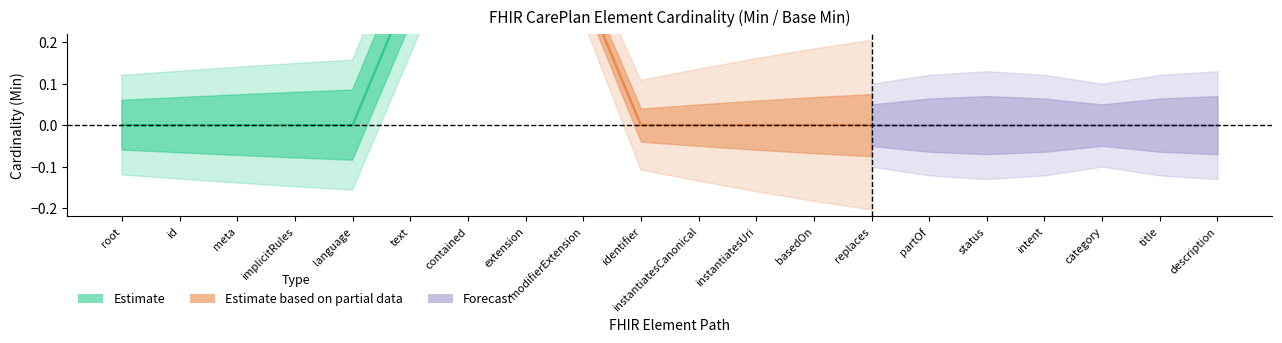

Between CarePlan.modifierExtension and CarePlan.language, which is larger?

CarePlan.modifierExtension